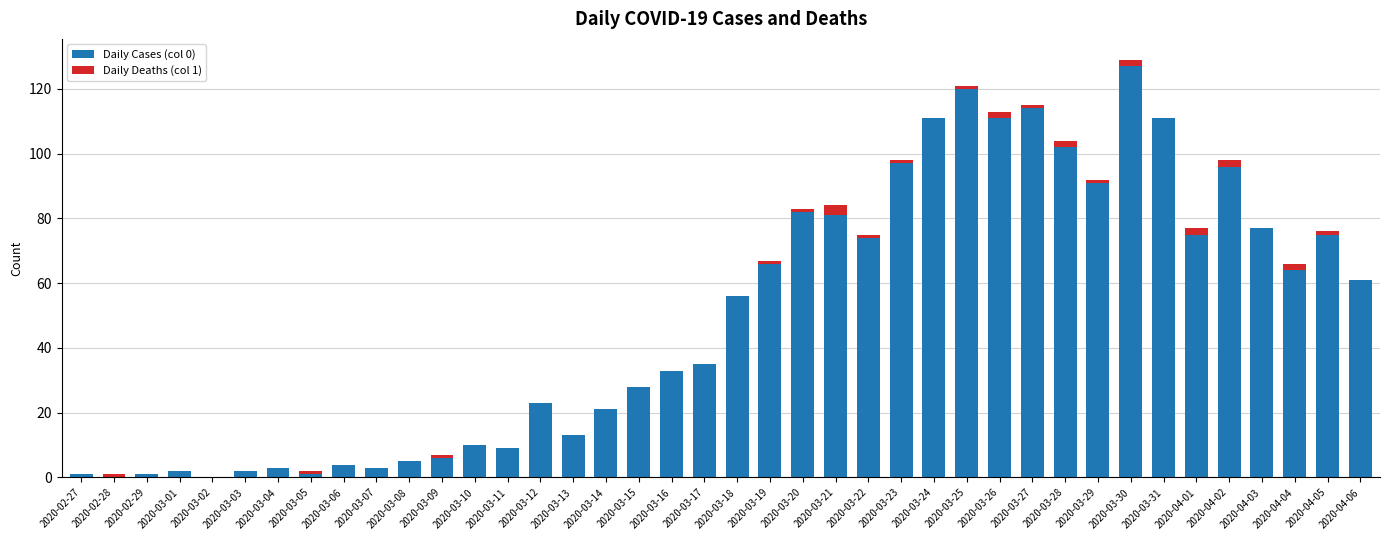

At which category is the sum across all series the highest?

2020-03-30